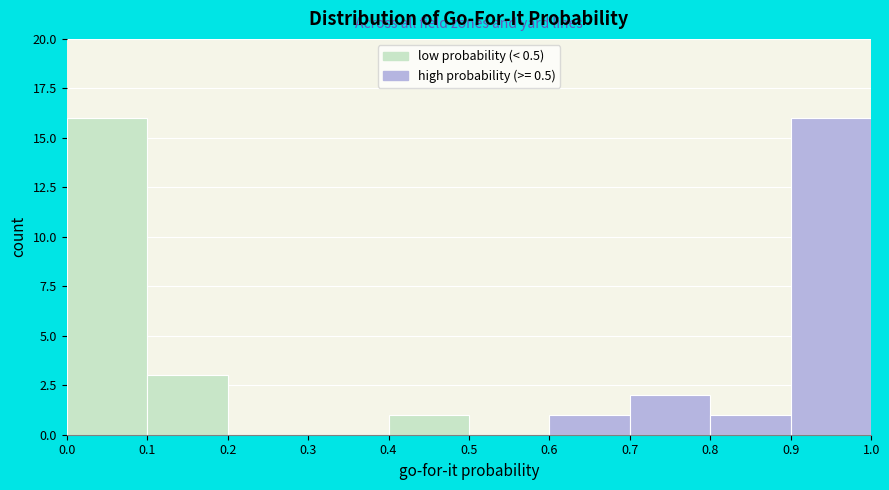

Reading left to right, transcribe this chart: for each bar, give the range it covers on the x-axis and its height. The values are not printed on the chart, so give them approximately, as read against the axis.

0.0 to 0.1: 16
0.1 to 0.2: 3
0.2 to 0.3: 0
0.3 to 0.4: 0
0.4 to 0.5: 1
0.5 to 0.6: 0
0.6 to 0.7: 1
0.7 to 0.8: 2
0.8 to 0.9: 1
0.9 to 1.0: 16